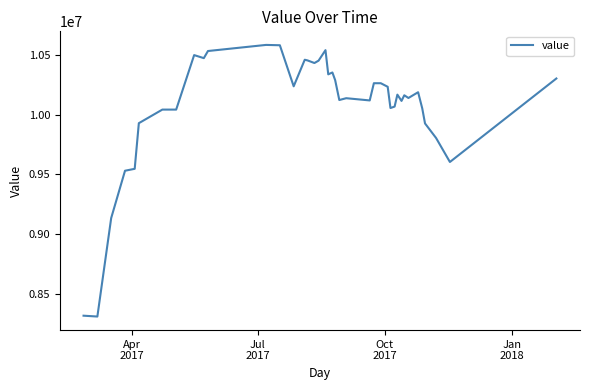

What is the greatest value displayed?

10583100